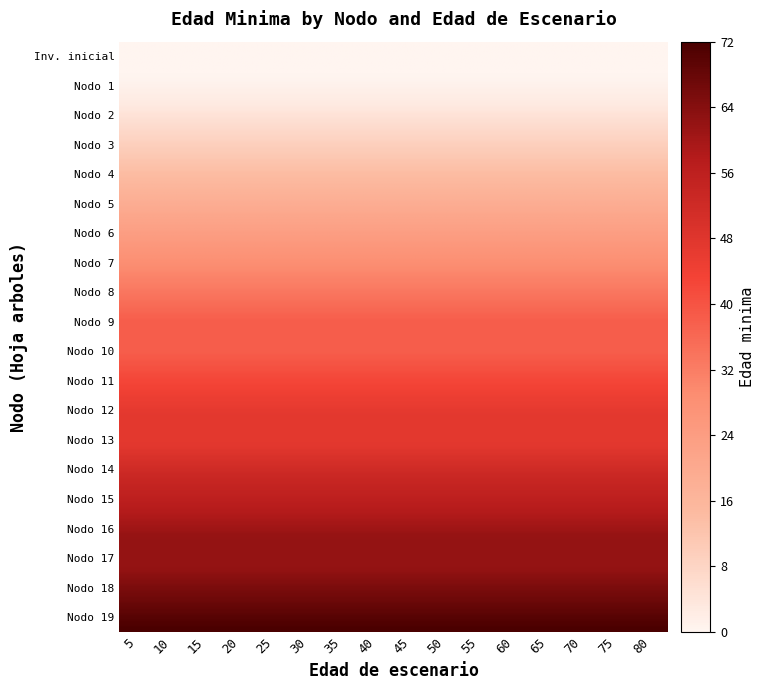

How many Nodo 14 - Pies inventariados values are between 53 and 60?

2